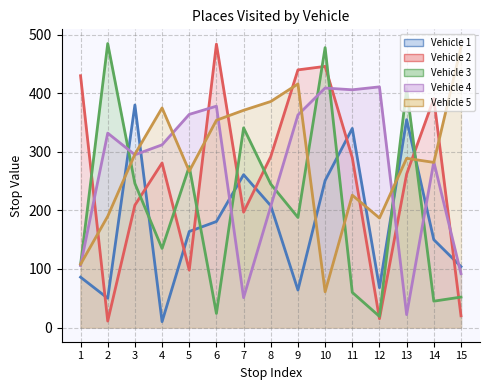

Reading left to right, transcribe all the data shown in this chart.

Vehicle 1: 1=86	2=50	3=380	4=10	5=164	6=181	7=261	8=208	9=64	10=251	11=340	12=68	13=355	14=150	15=104
Vehicle 2: 1=430	2=11	3=209	4=281	5=98	6=484	7=197	8=292	9=440	10=446	11=290	12=15	13=262	14=391	15=20
Vehicle 3: 1=107	2=485	3=246	4=135	5=275	6=24	7=341	8=245	9=188	10=478	11=60	12=19	13=408	14=45	15=52
Vehicle 4: 1=106	2=332	3=295	4=312	5=364	6=378	7=51	8=207	9=363	10=409	11=406	12=411	13=22	14=283	15=92
Vehicle 5: 1=108	2=190	3=296	4=375	5=267	6=354	7=371	8=386	9=416	10=61	11=226	12=187	13=289	14=282	15=479